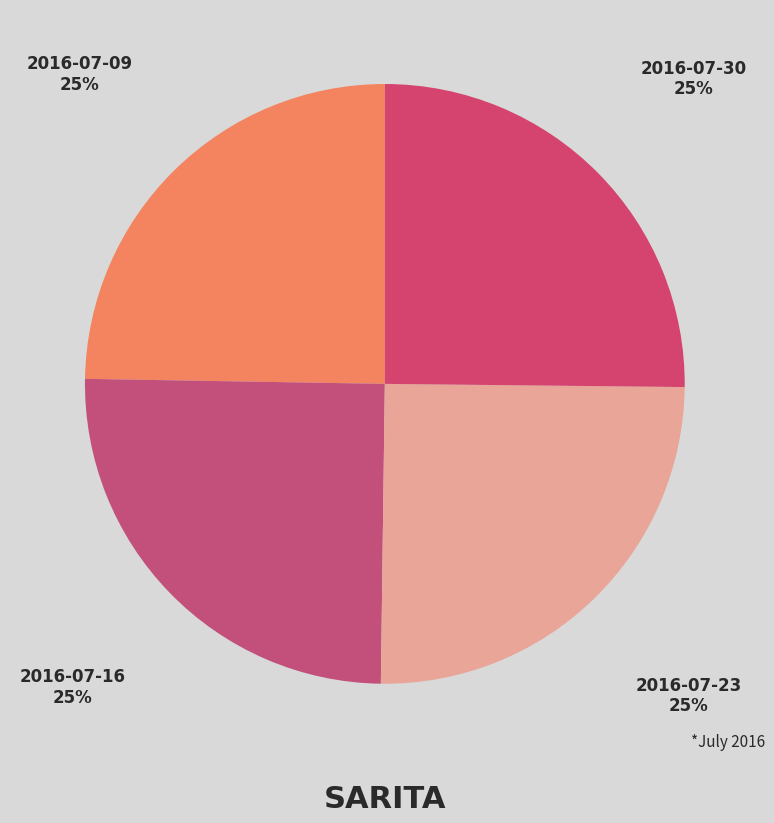

True or false: 2016-07-09 accounts for 25% of the total.

True